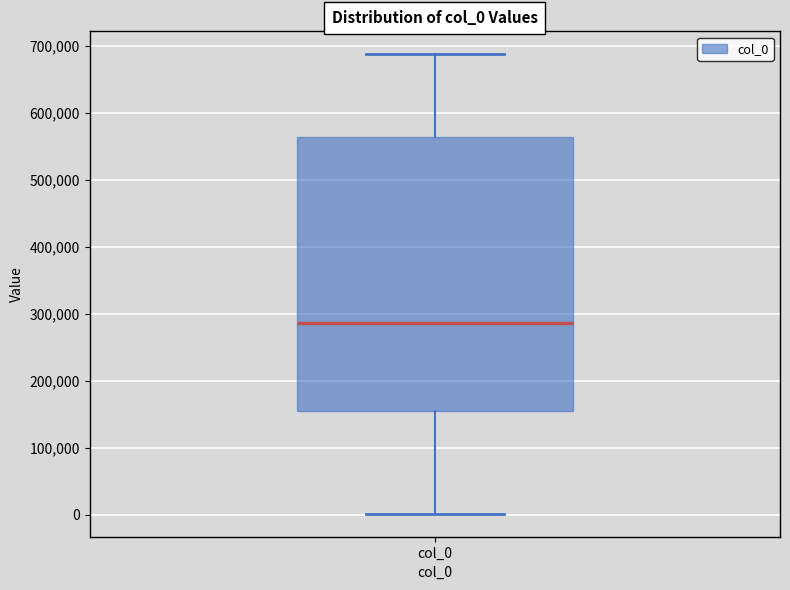

Read this box plot against the y-axis: the position of the median line, the range covered by the box, and the ends of both whiskers. The values are not printed on the chart, so give them approximately, as read against the axis.

median 290000, box 160000 to 560000, whiskers 0 to 690000